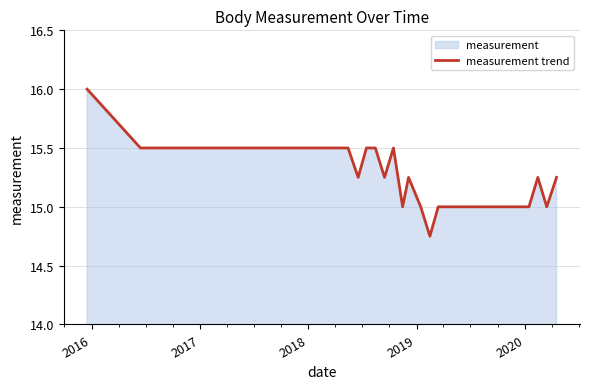

How many lines are shown in the chart?

1